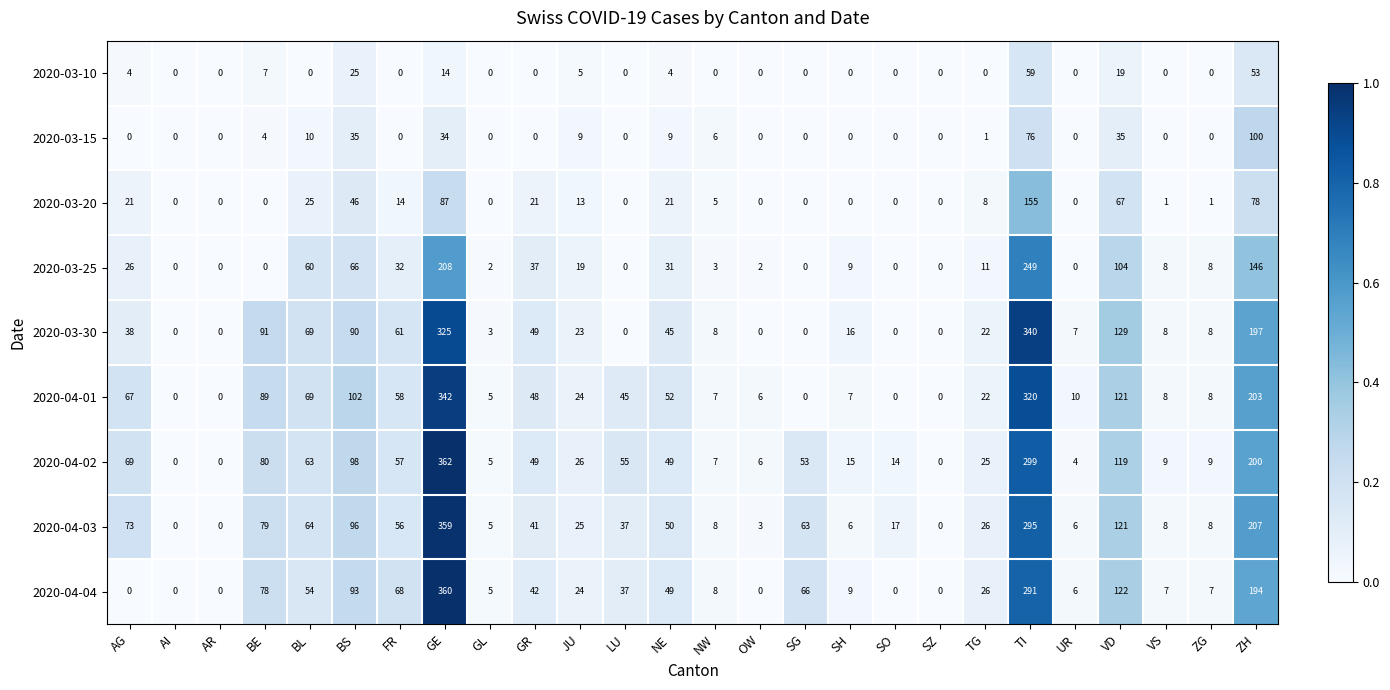

At which category is the sum across all series the highest?

GE